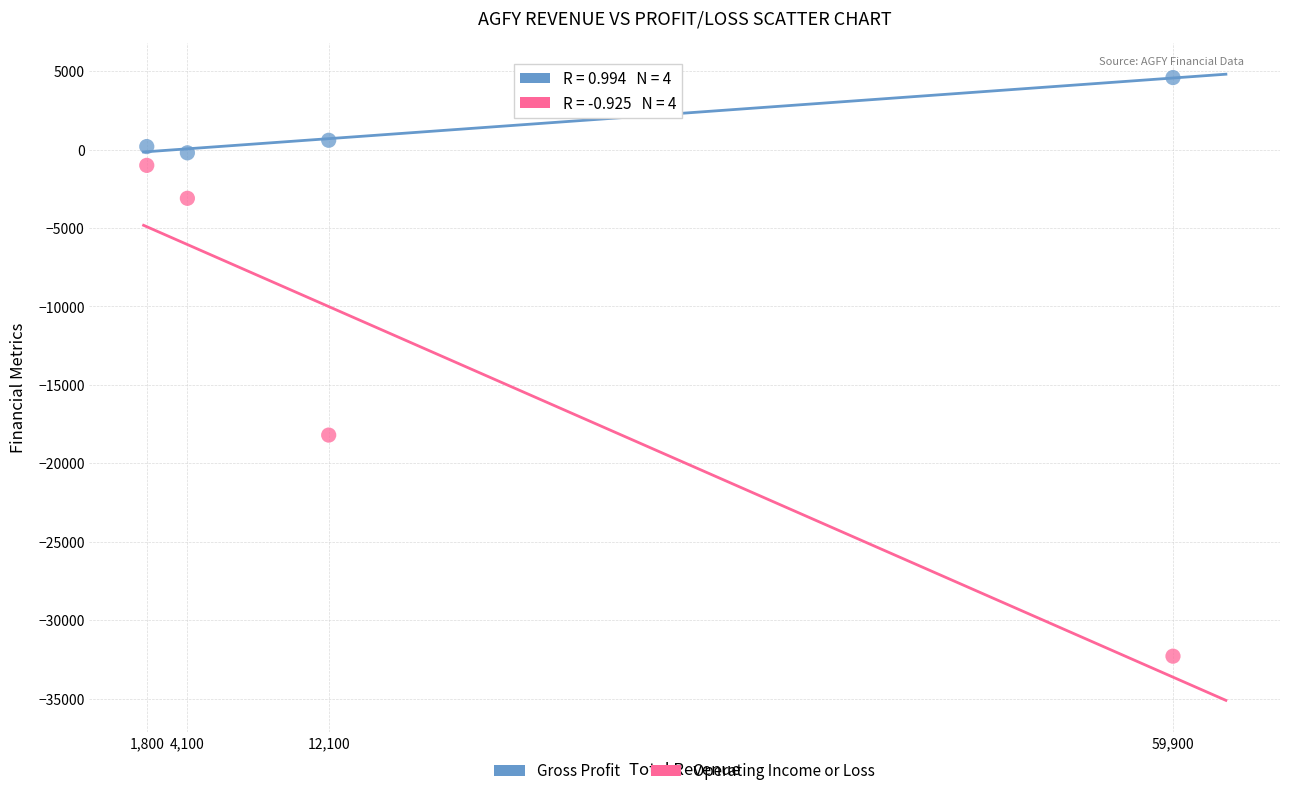

Across all data points, what is the average Y value?

-6175